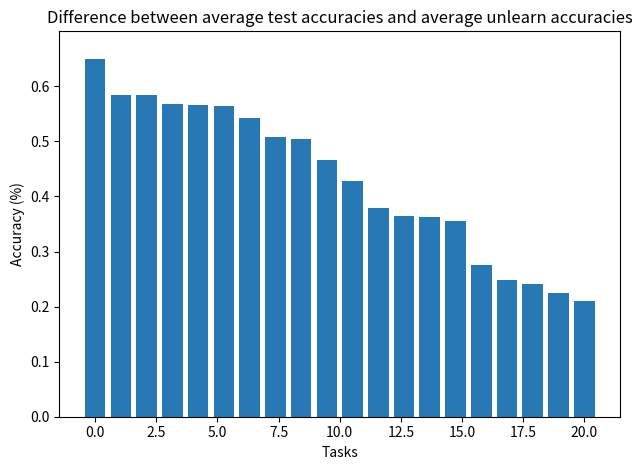

What is the sum of all values?

8.6